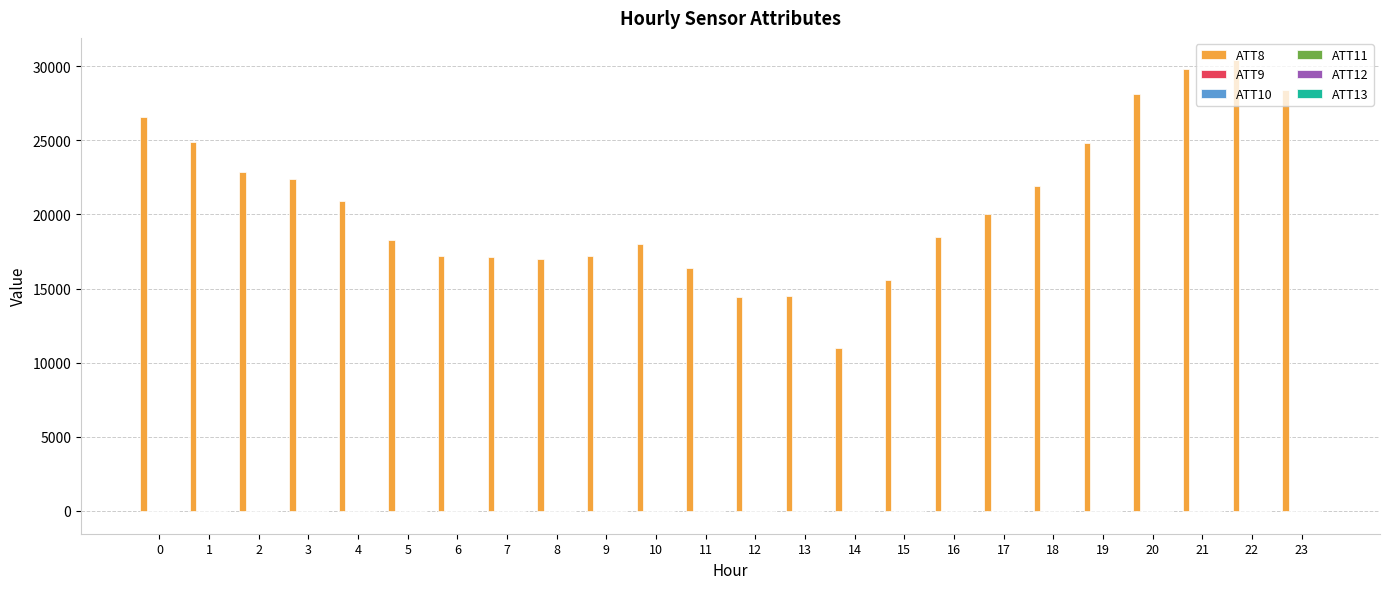

Reading left to right, what are all the values shown in this chart?

ATT8: 26600.0	24900.0	22900.0	22400.0	20900.0	18300.0	17200.0	17100.0	17000.0	17200.0	18000.0	16400.0	14400.0	14500.0	11000.0	15600.0	18500.0	20000.0	21900.0	24800.0	28100.0	29800.0	30400.0	28400.0
ATT9: -10.0	-10.0	-10.0	-10.0	-10.0	-10.0	-10.0	-10.0	-10.0	-10.0	-10.0	-10.0	-10.0	-10.0	-10.0	-10.0	12.5	-10.0	-10.0	-10.0	-10.0	-10.0	-10.0	-10.0
ATT10: -10.0	-10.0	-10.0	-10.0	-10.0	-10.0	-10.0	-10.0	-10.0	-10.0	-10.0	-10.0	-10.0	-10.0	-10.0	-10.0	-10.0	-10.0	-10.0	-10.0	-10.0	-10.0	-10.0	-10.0
ATT11: 7.8	7.7	7.5	6.9	6.8	6.6	5.7	5.6	5.5	7.1	7.5	7.3	8.9	9.4	7.4	8.4	7.8	8.4	9.3	9.3	9.2	8.2	8.0	7.7
ATT12: 3.7	4.2	2.4	3.2	3.5	2.5	2.1	1.6	0.7	-1.6	-3.3	-3.0	-4.1	-6.1	-9.6	-10.5	-11.6	-12.3	-11.4	-11.3	-10.5	-10.8	-9.9	-9.7
ATT13: -22.7	-23.6	-24.6	-24.7	-25.9	-25.8	-25.5	-26.2	-27.6	-26.8	-25.7	-24.4	-23.4	-23.6	-22.9	-22.5	-22.9	-22.5	-23.4	-22.5	-23.1	-21.3	-21.1	-21.7